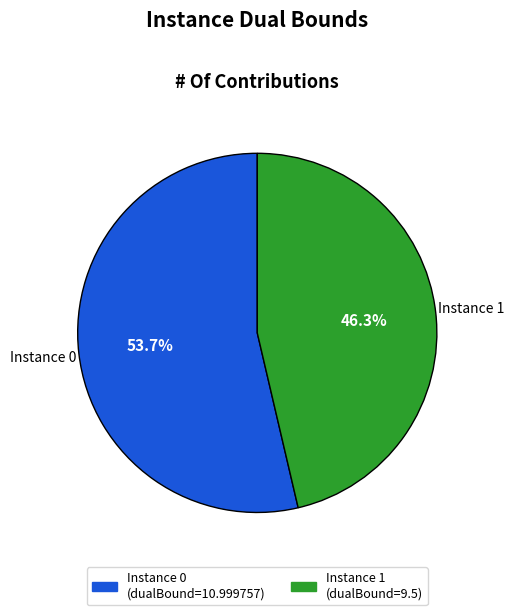

Is there any slice that represents more than half of the pie?

Yes